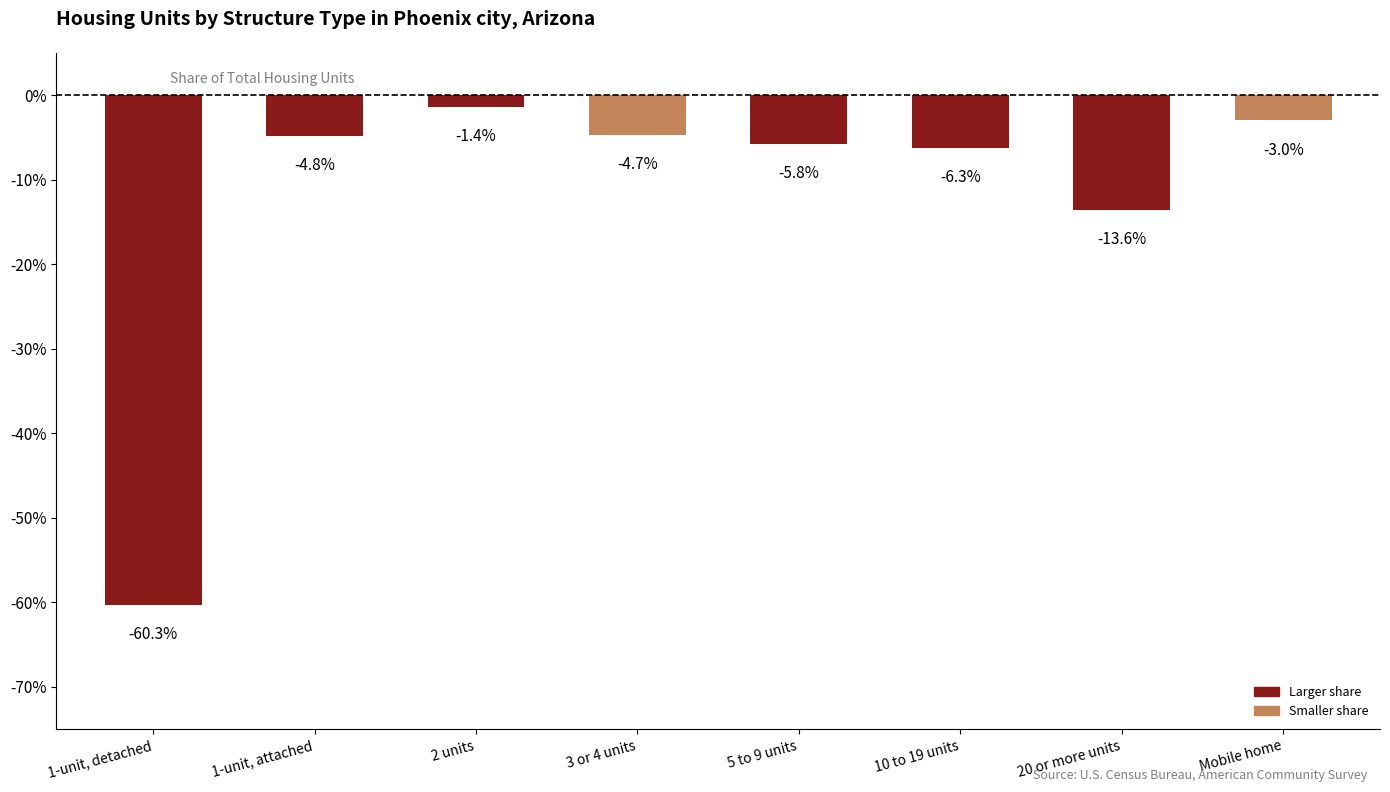

What position from the right is Mobile home?

1